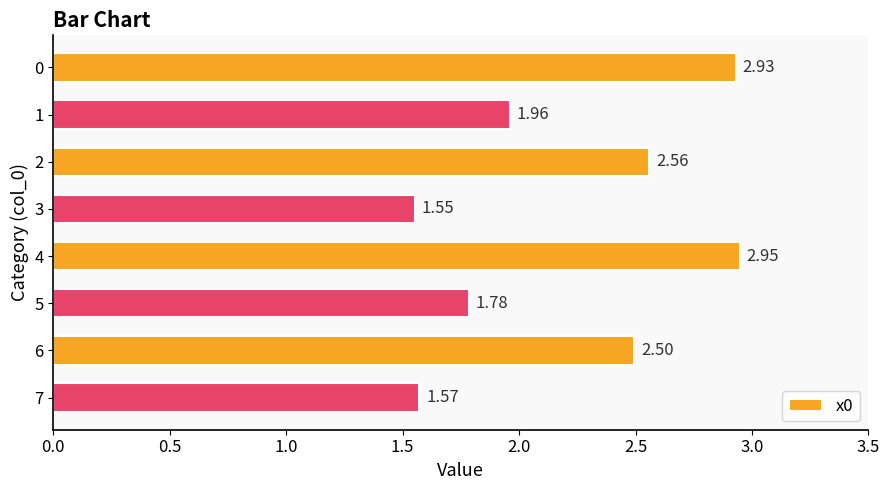

What is the ratio of the value at 2 to the value at 6?

1.0